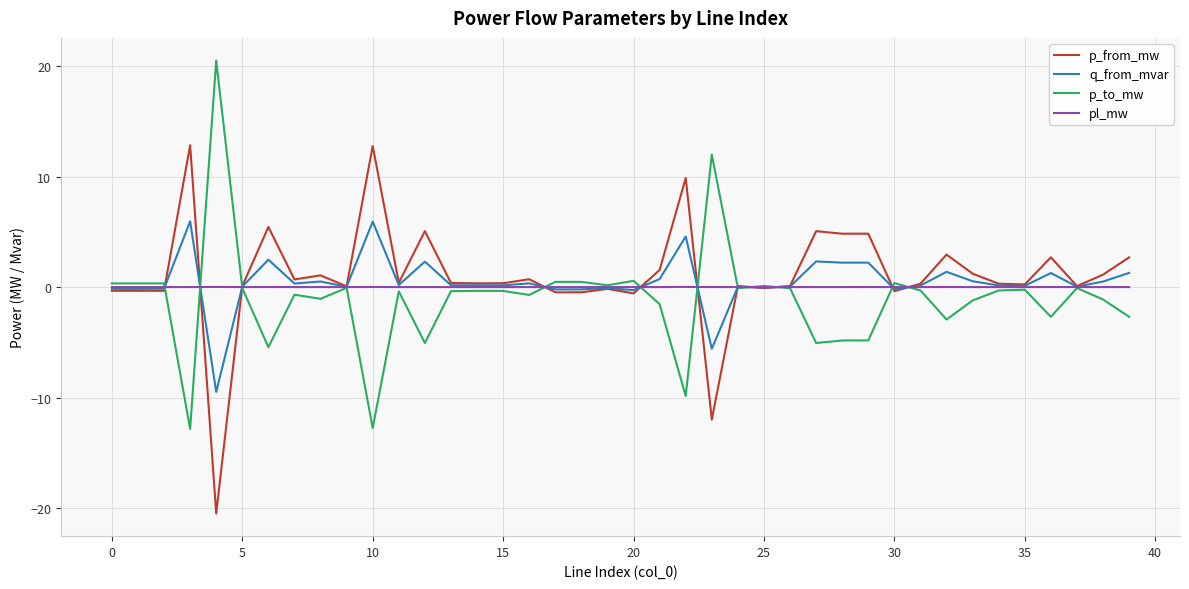

True or false: p_to_mw and q_from_mvar intersect in this chart.

True